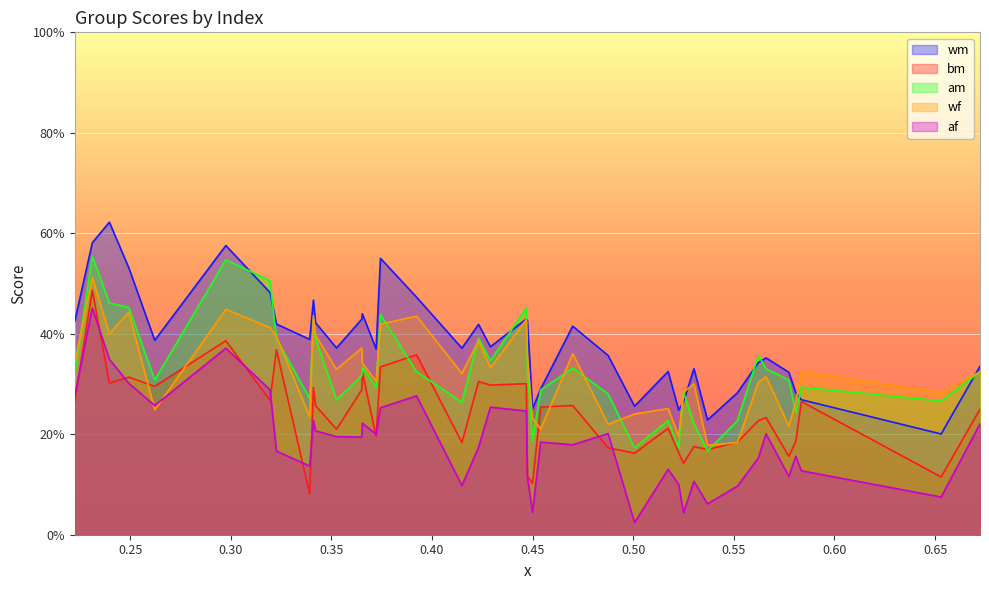

At how many categories does at least one series exceed 0?

40